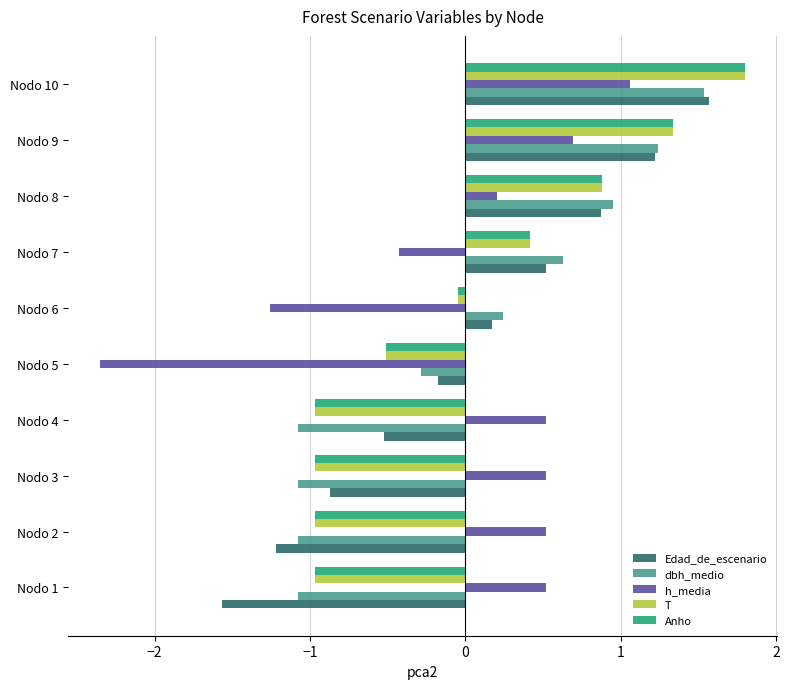

What are all the series names shown in the legend?

Edad_de_escenario, dbh_medio, h_media, T, Anho